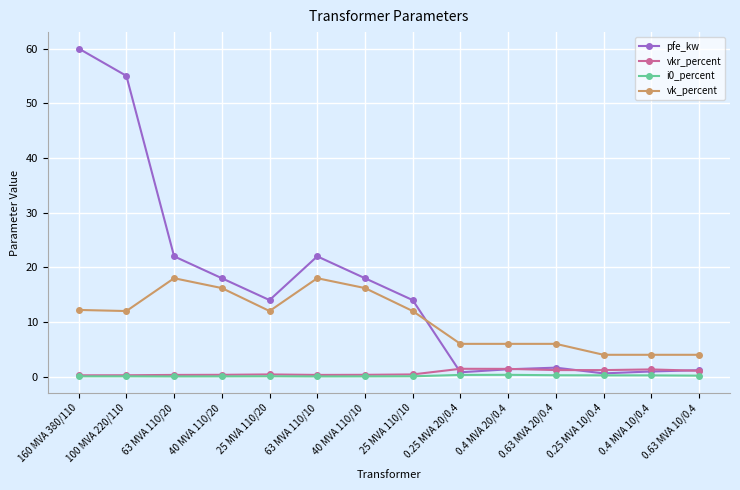

What is the maximum value shown in the chart?

60.0